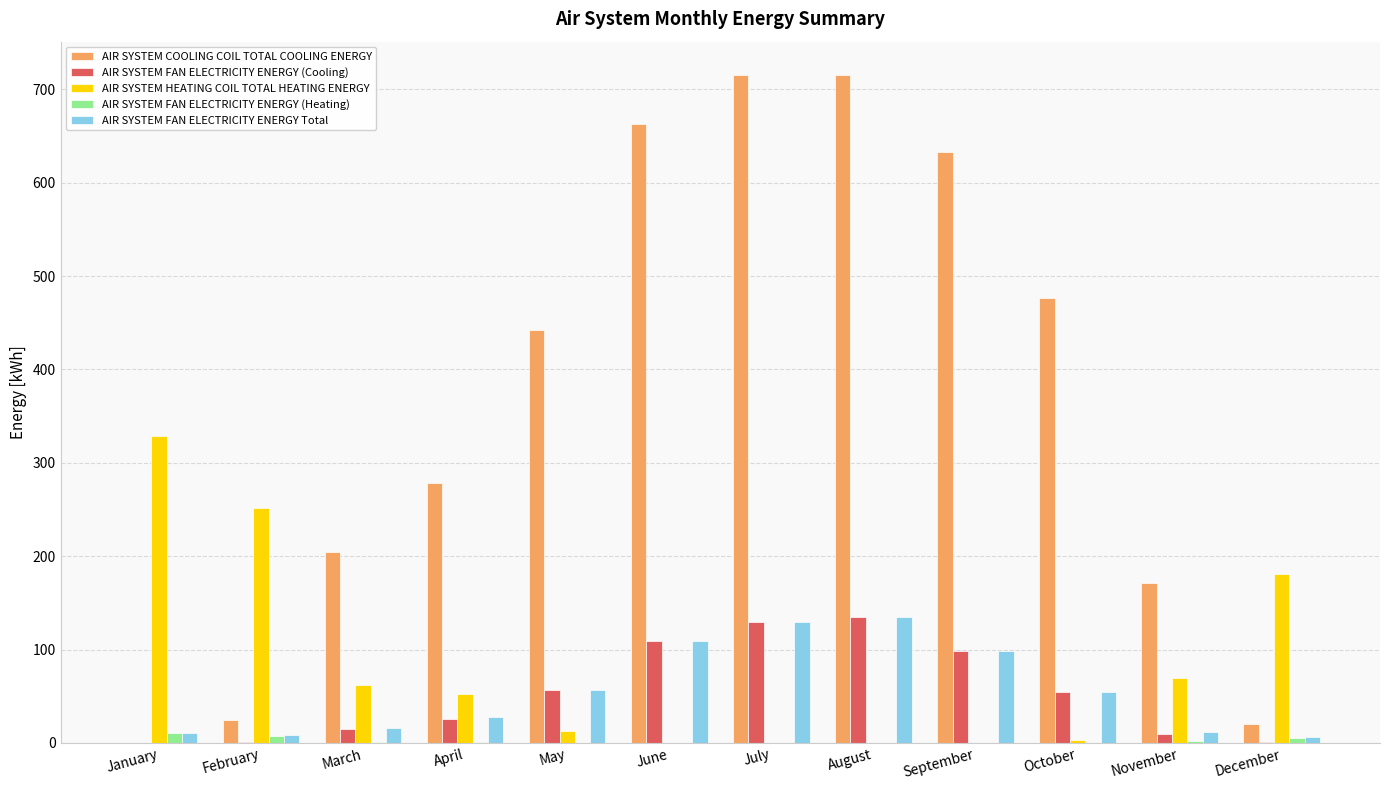

The AIR SYSTEM FAN ELECTRICITY ENERGY Total series shows 27.5 at April. True or false?

True